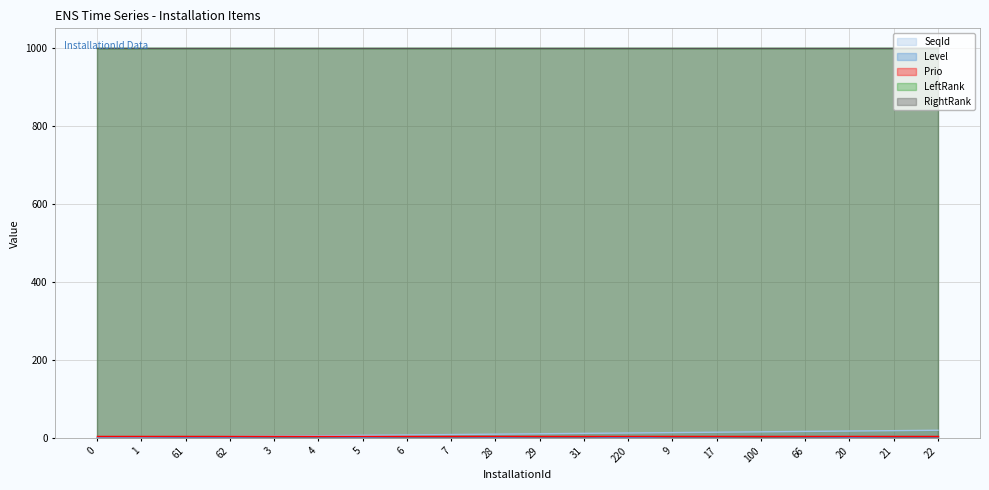

At 6, list the series in order from smallest to largest.

Level, Prio, SeqId, LeftRank, RightRank